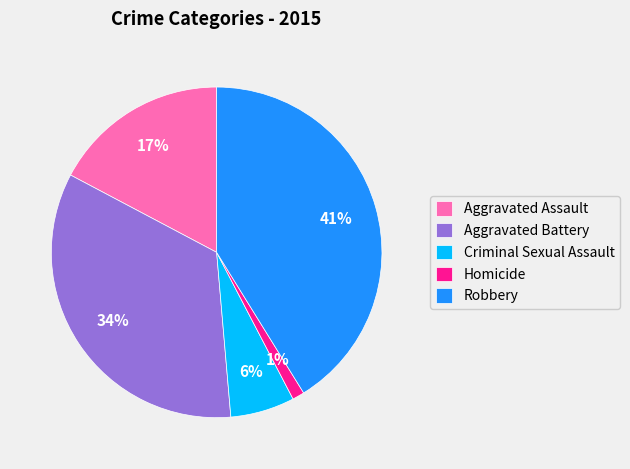

What percentage is the Aggravated Assault slice, to the nearest percent?

17%